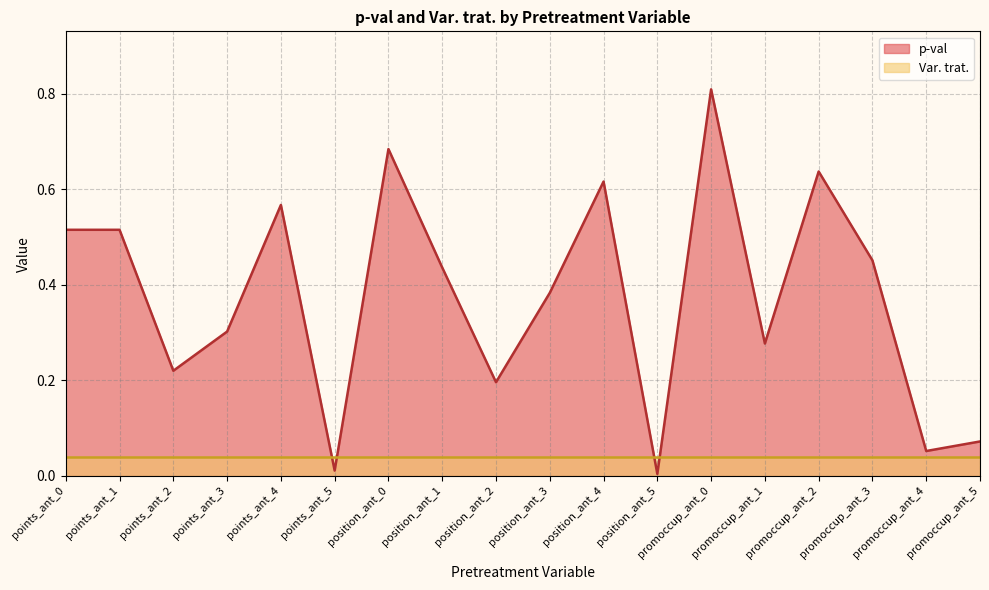

What is the greatest value displayed?

0.8